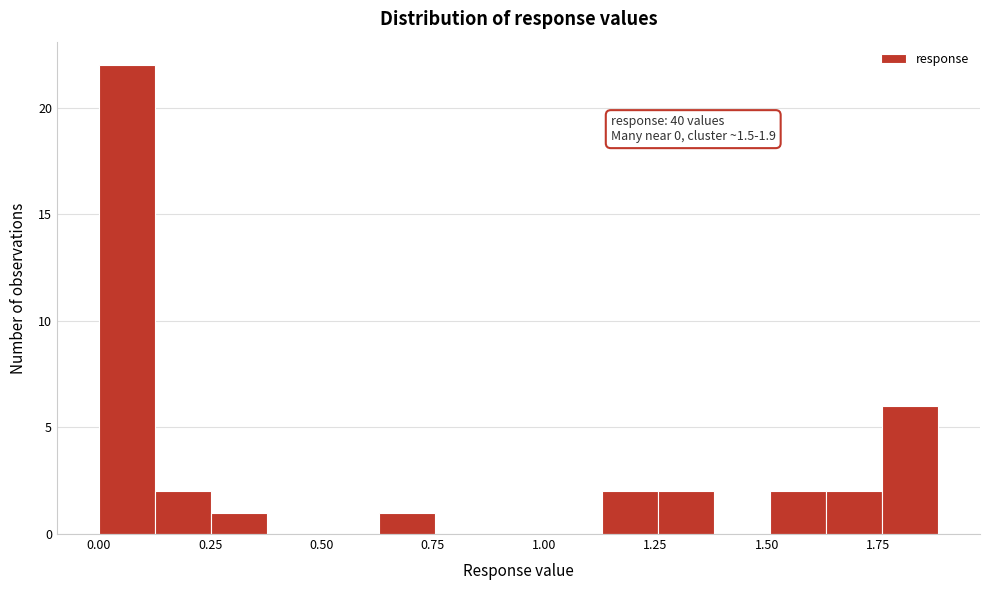

Read against the x-axis, roughly where is the centre of the tallest bar?

0.05